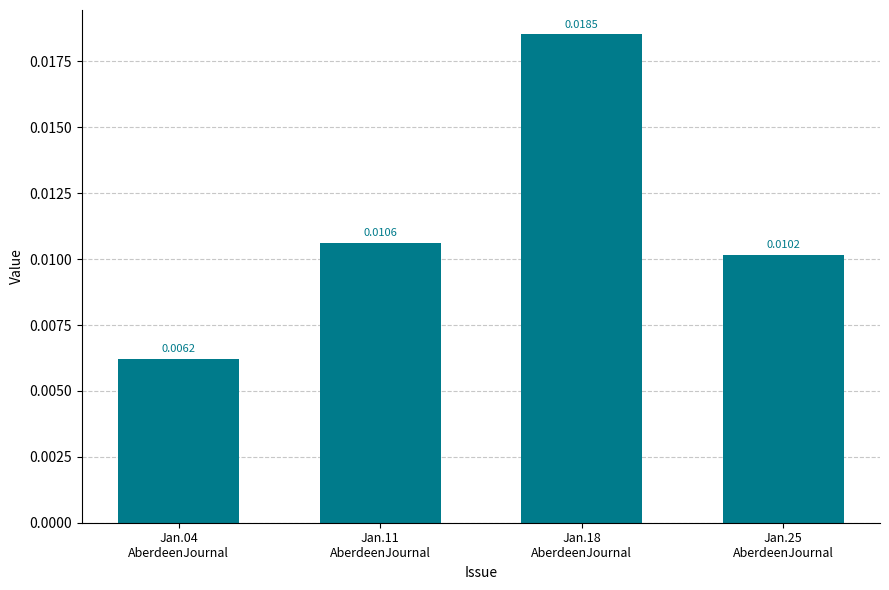

Rank the categories by value from lowest to highest.

Jan.04
AberdeenJournal, Jan.25
AberdeenJournal, Jan.11
AberdeenJournal, Jan.18
AberdeenJournal